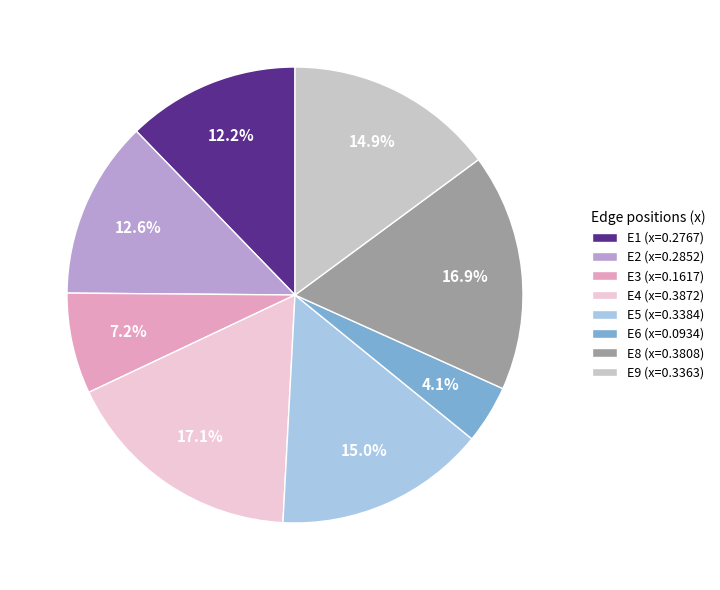

What is the smallest slice in the pie chart?

E6 (x=0.0934)